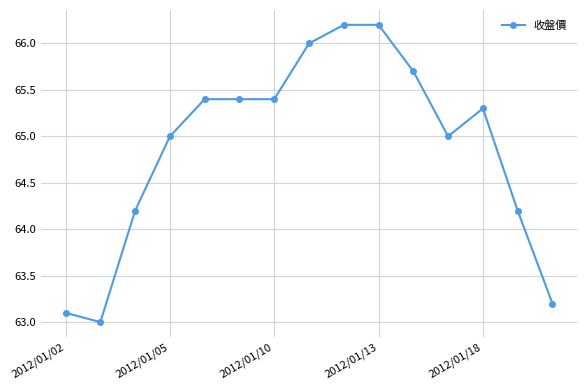

What is the value of the 13th point from the left?

65.3